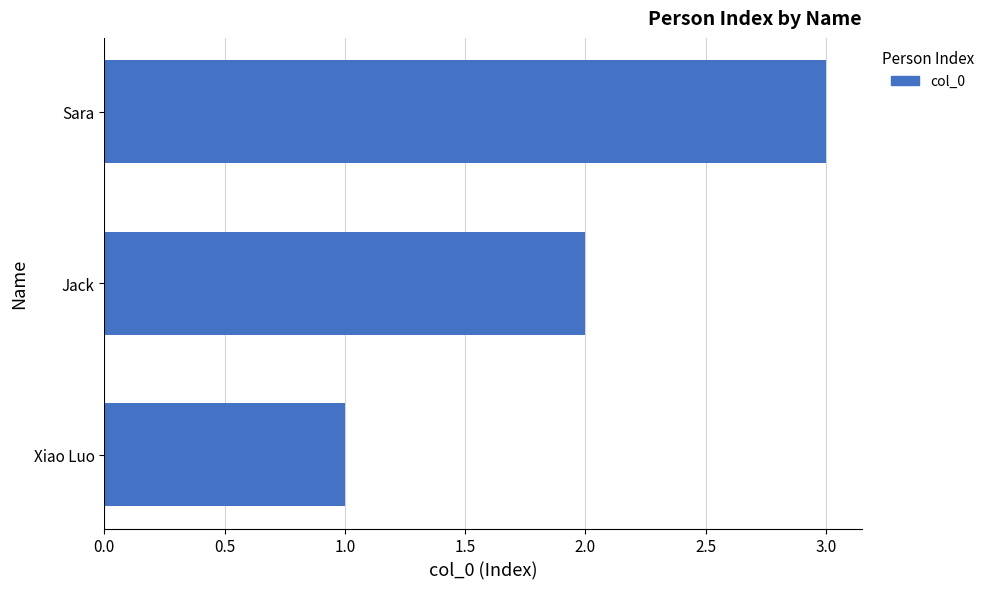

Are the bars horizontal?

Yes